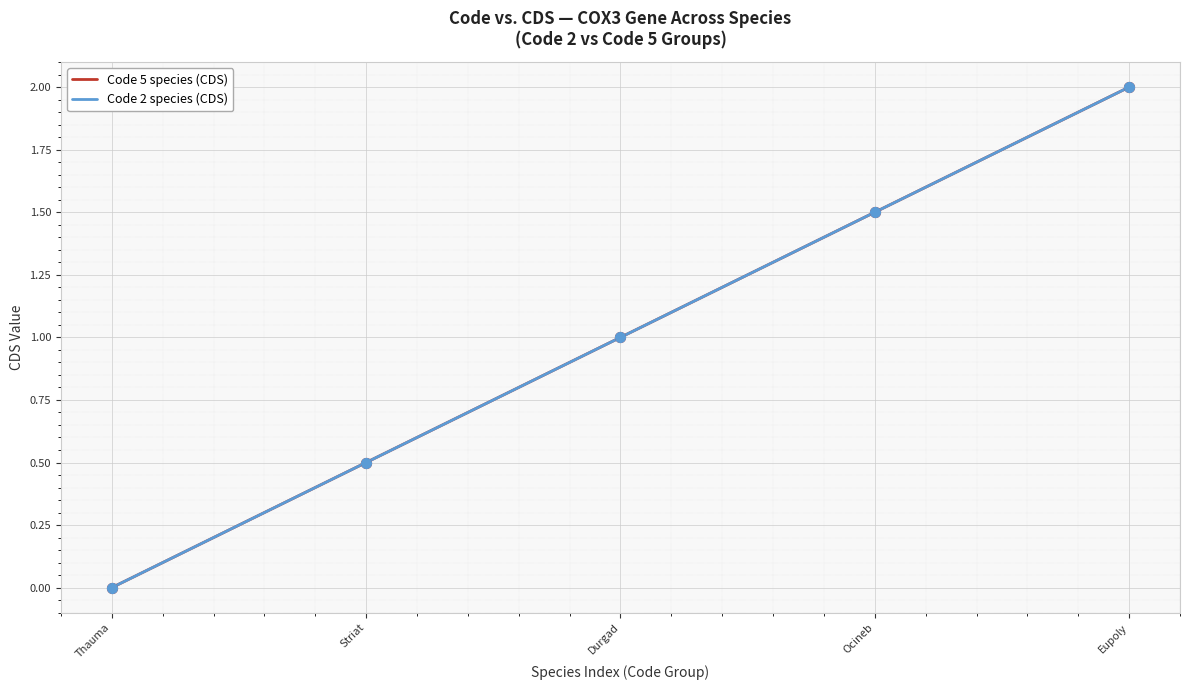

Which series has the largest total across all categories?

Code 5 species (CDS)